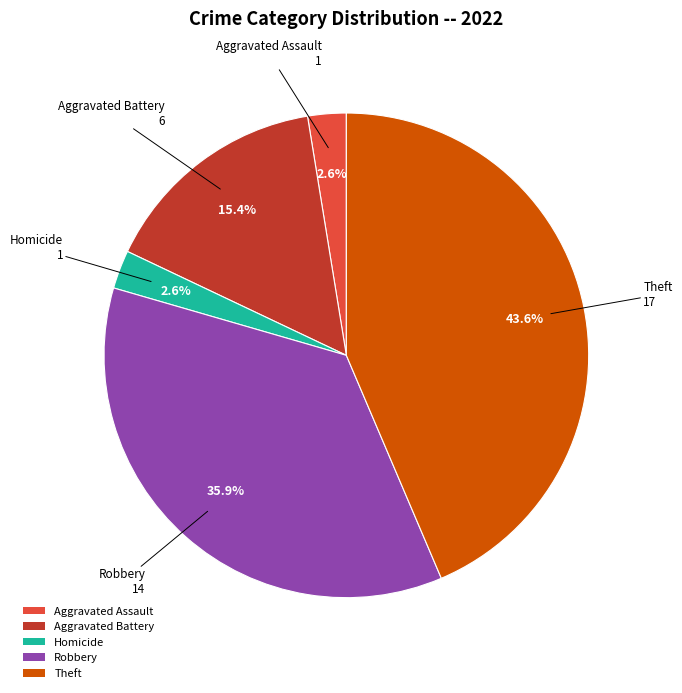

What is the largest slice in the pie chart?

Theft